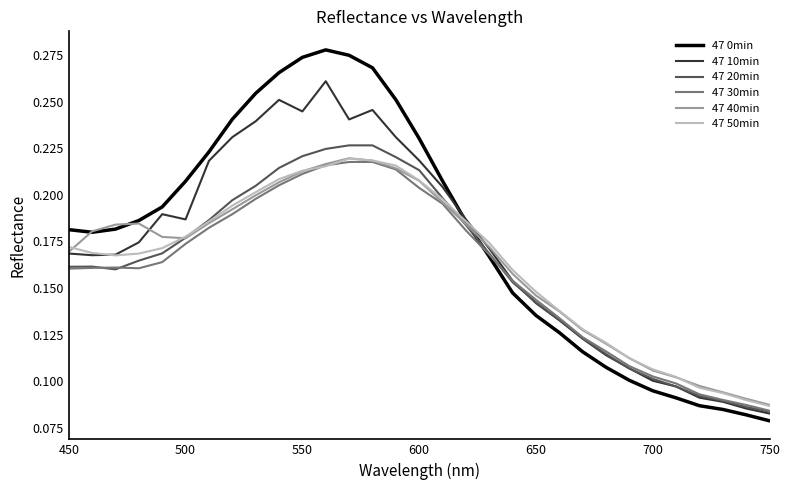

What is the value of the 47 50min point at the 23rd from the left?

0.1